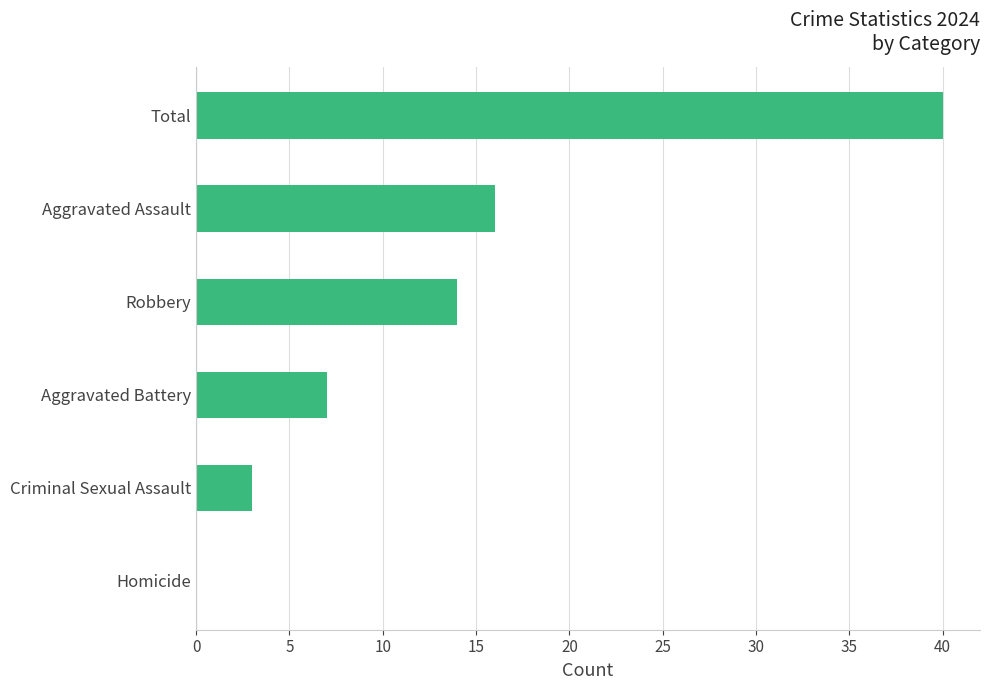

What is the change in value from Homicide to Aggravated Battery?

+7